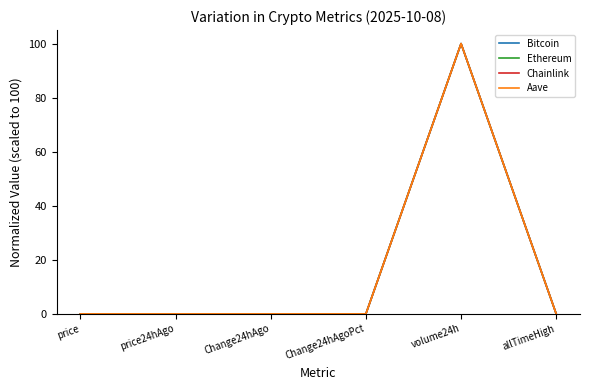

The Bitcoin series shows 47.8 at volume24h. True or false?

False